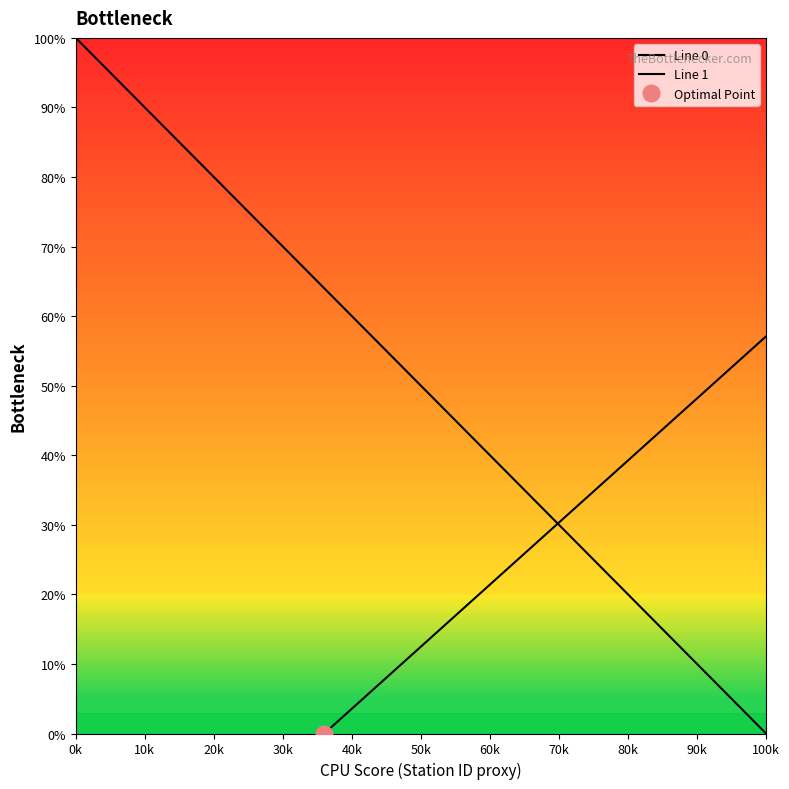

What are all the series names shown in the legend?

Line 0, Line 1